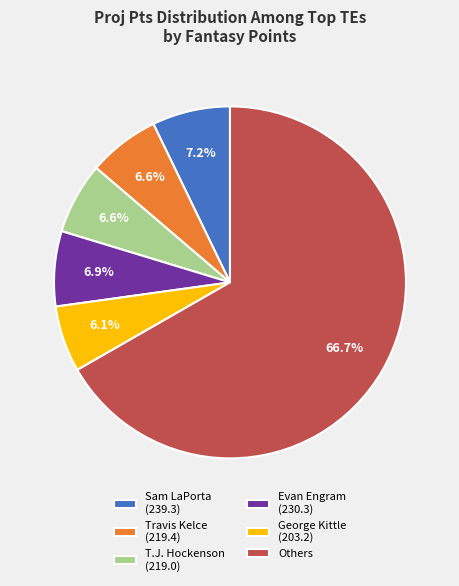

Is there a majority slice in this chart?

Yes